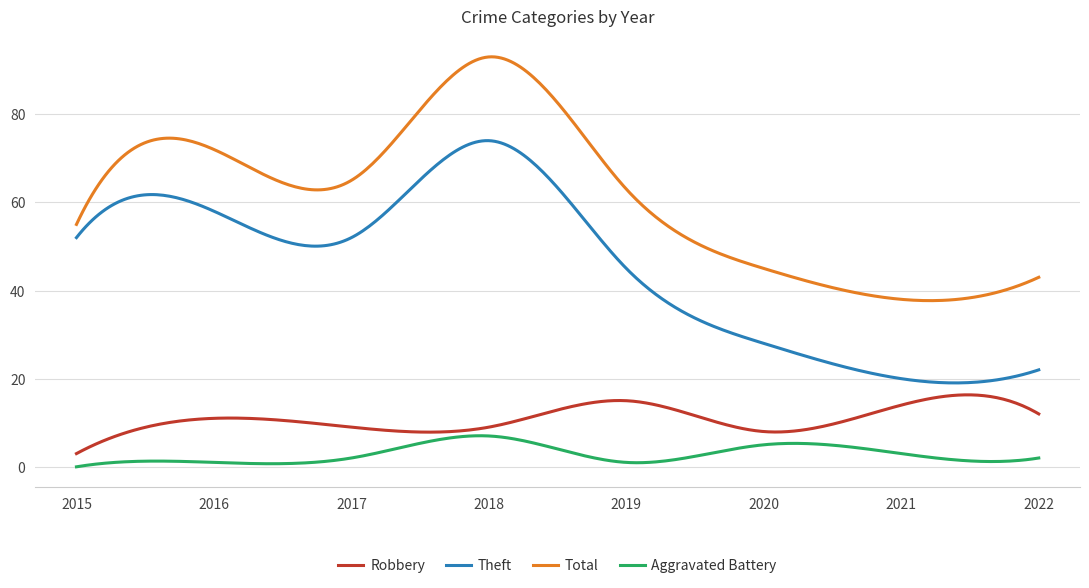

What is the difference between the maximum and minimum values in the Total series?

55.3